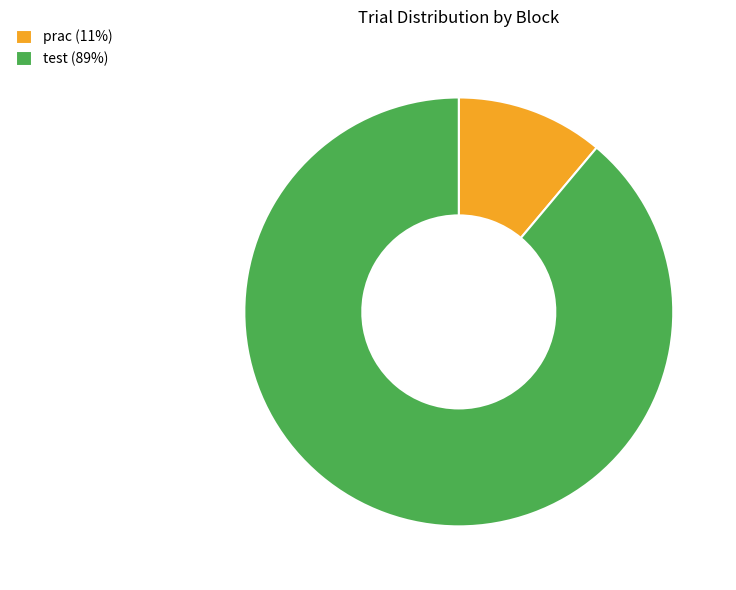

Which slice is the largest?

test